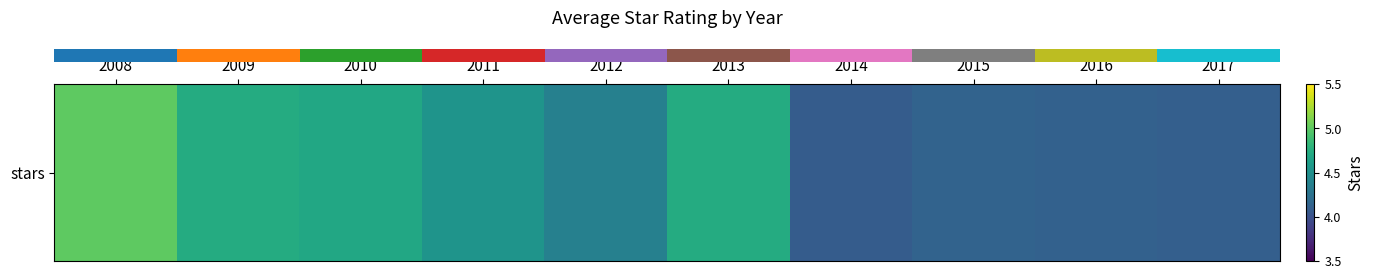

At which category does the chart reach its peak across all series?

2008